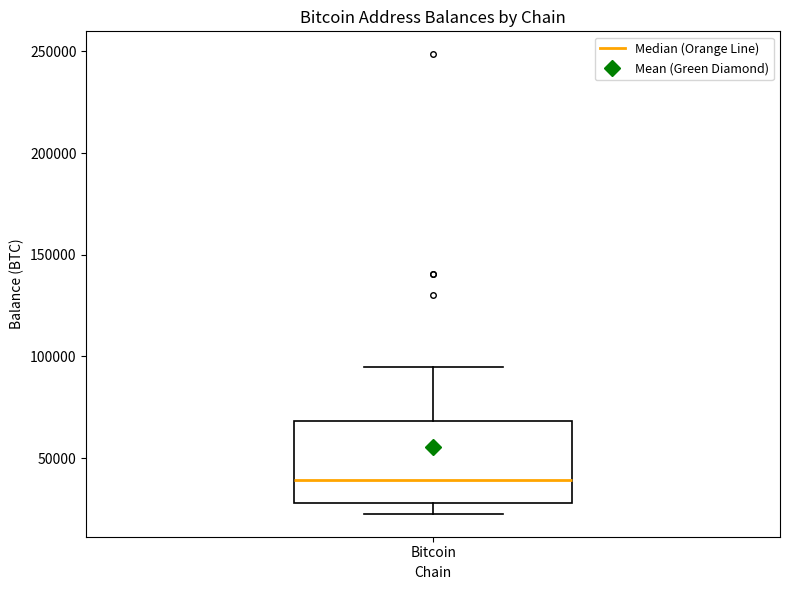

Read this box plot against the y-axis: the position of the median line, the range covered by the box, and the ends of both whiskers. The values are not printed on the chart, so give them approximately, as read against the axis.

median 40000, box 30000 to 70000, whiskers 25000 to 95000